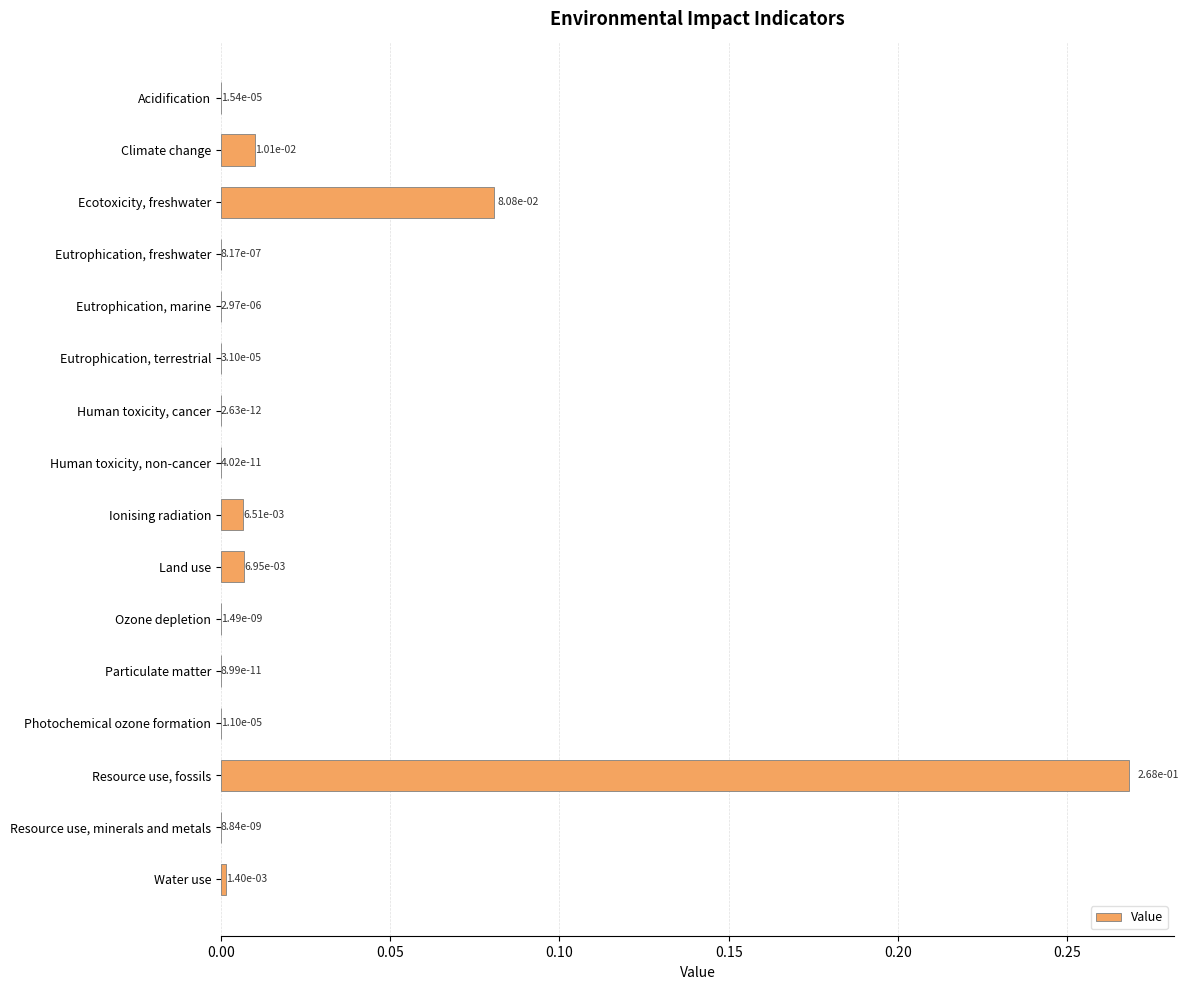

The chart shows a value of 0.0 at Eutrophication, freshwater. True or false?

True